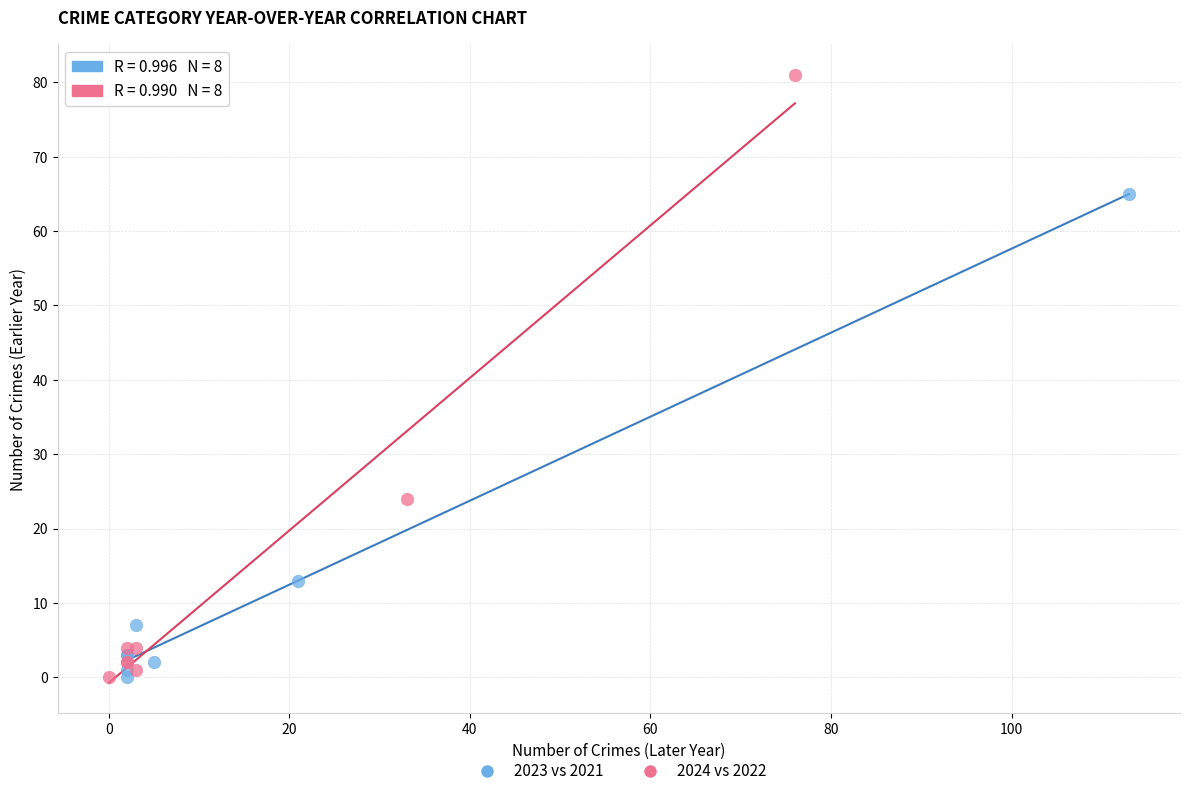

Which series has the largest Y range (max minus min)?

2024 vs 2022